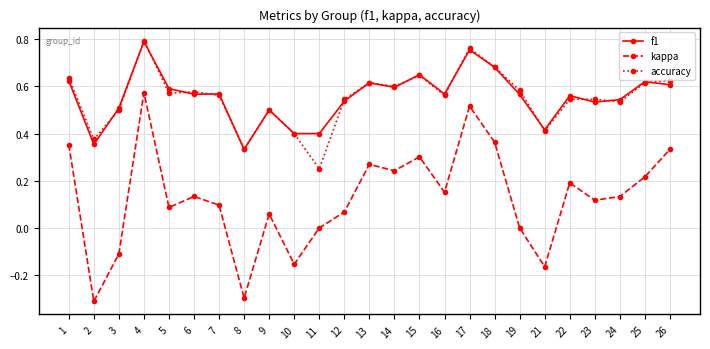

Which series changed the most between 5 and 26?

kappa